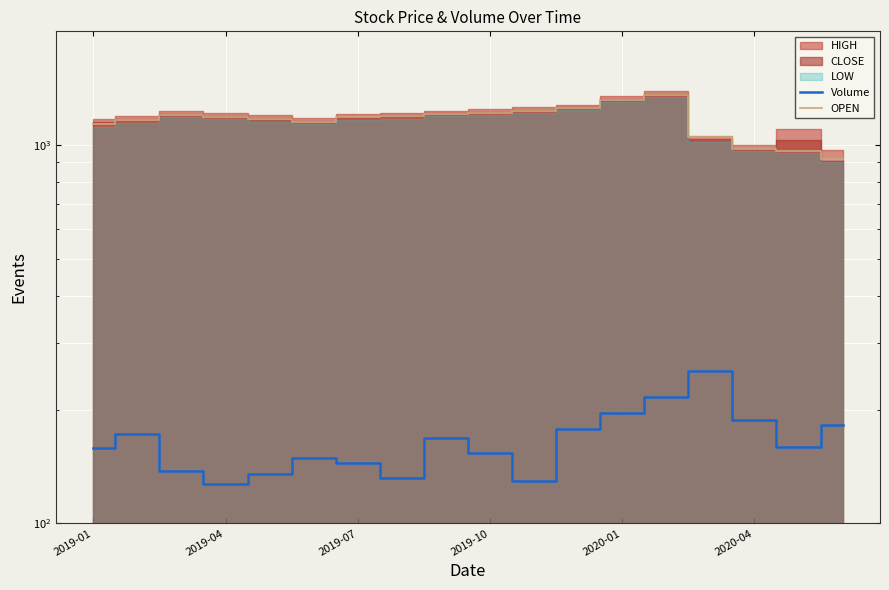

What is the spread (max minus min) of values at 2020-04?

1005.9